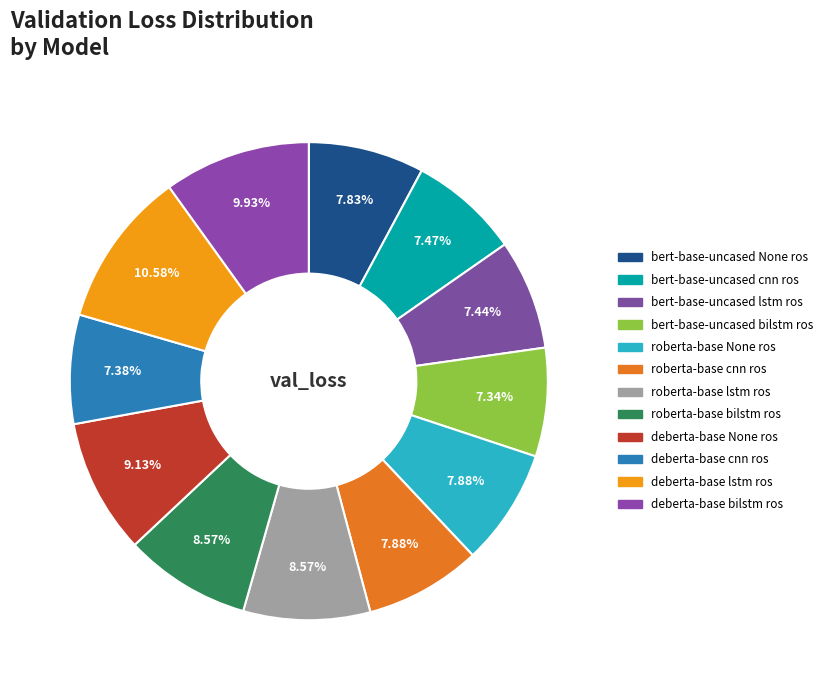

To the nearest percent, what portion does roberta-base cnn ros represent?

8%